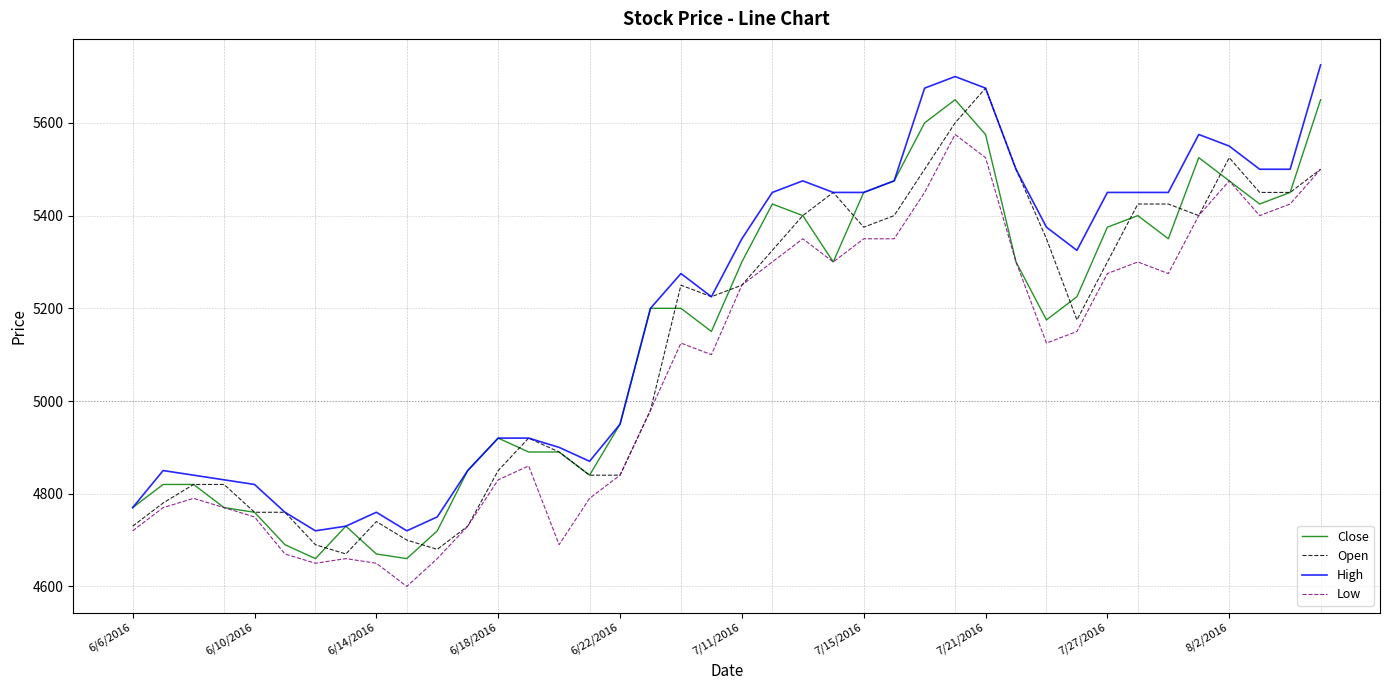

What is the maximum value for Open?

5675